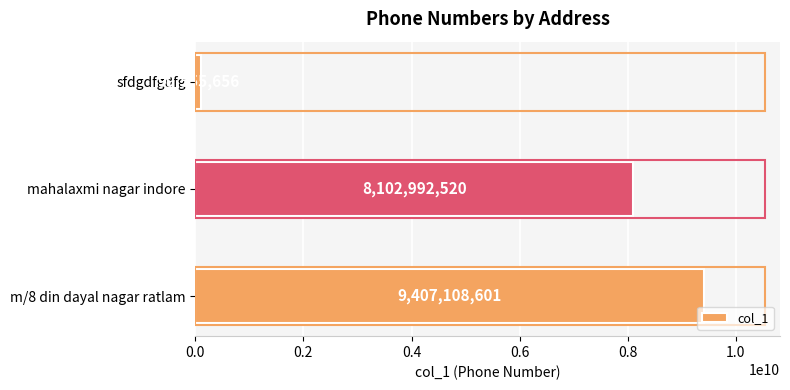

Count the number of categories in the chart.

3